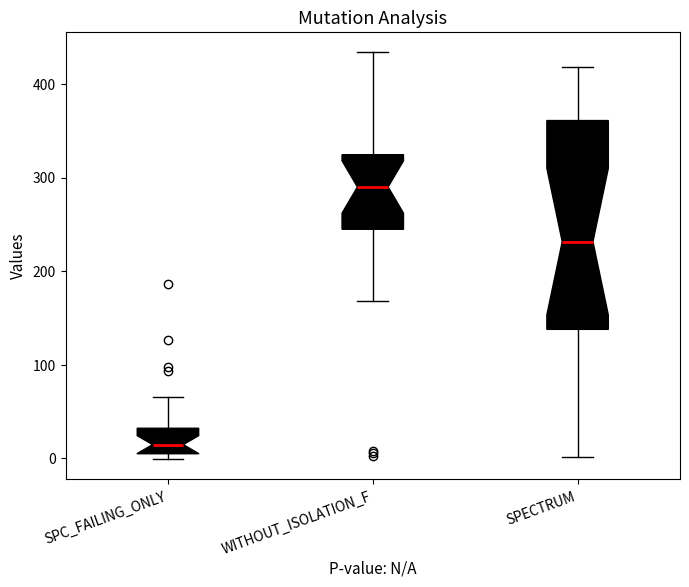

Which box is the tallest, from its lower edge to its upper edge?

SPECTRUM